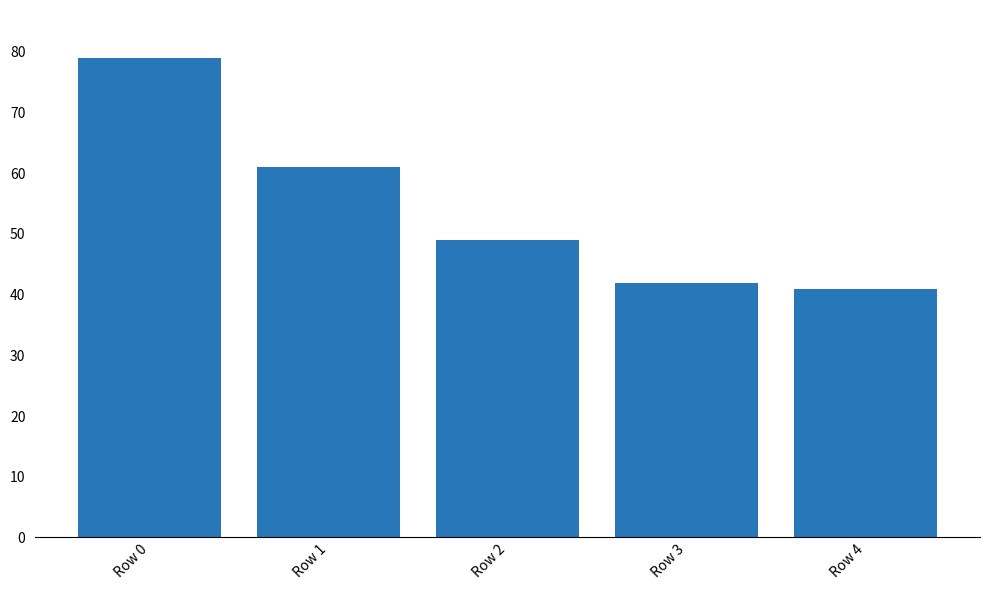

Reading left to right, list all the values displayed in this chart.

79	61	49	42	41